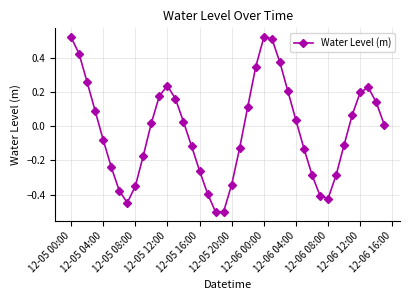

What is the difference between the maximum and minimum values?

1.0